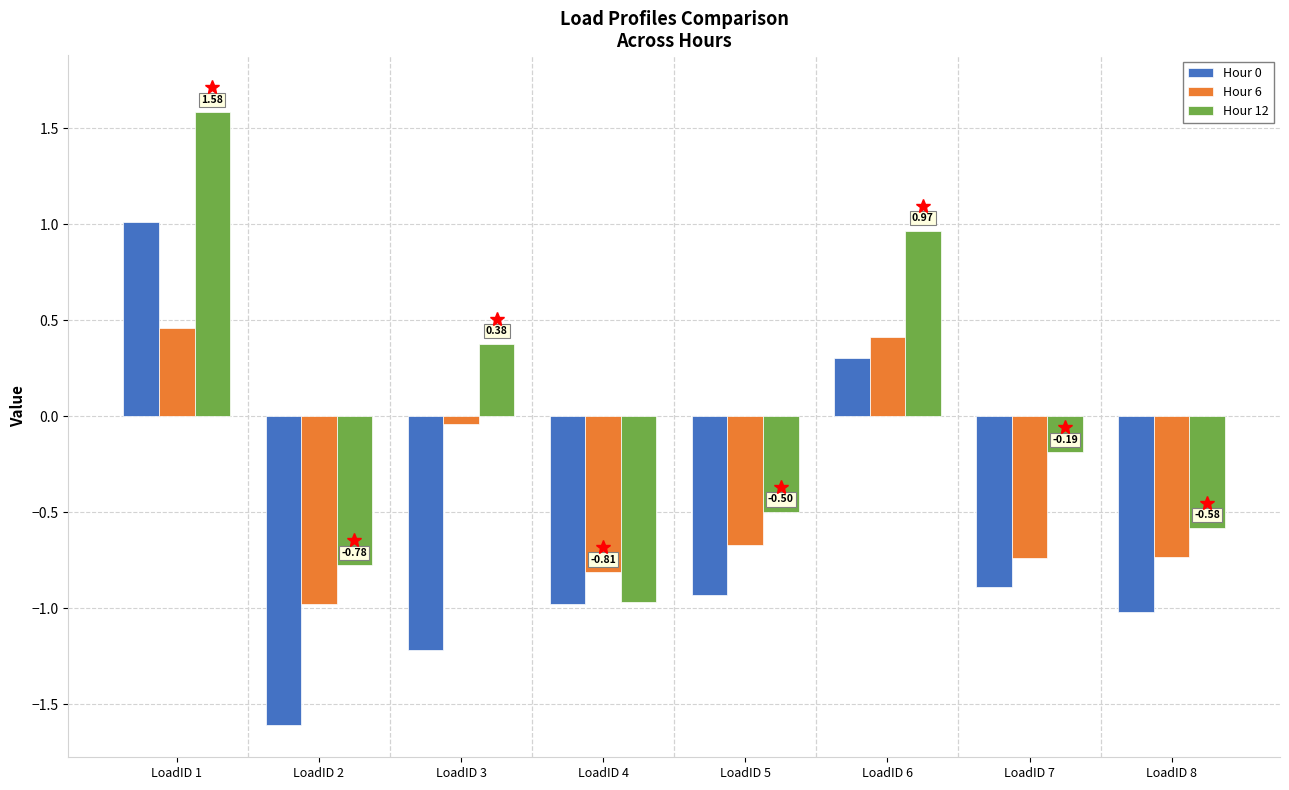

How many categories are shown in the chart?

8